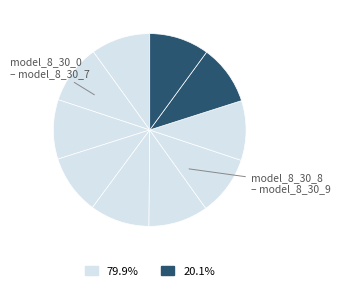

To the nearest percent, what is the average slice percentage?

10%